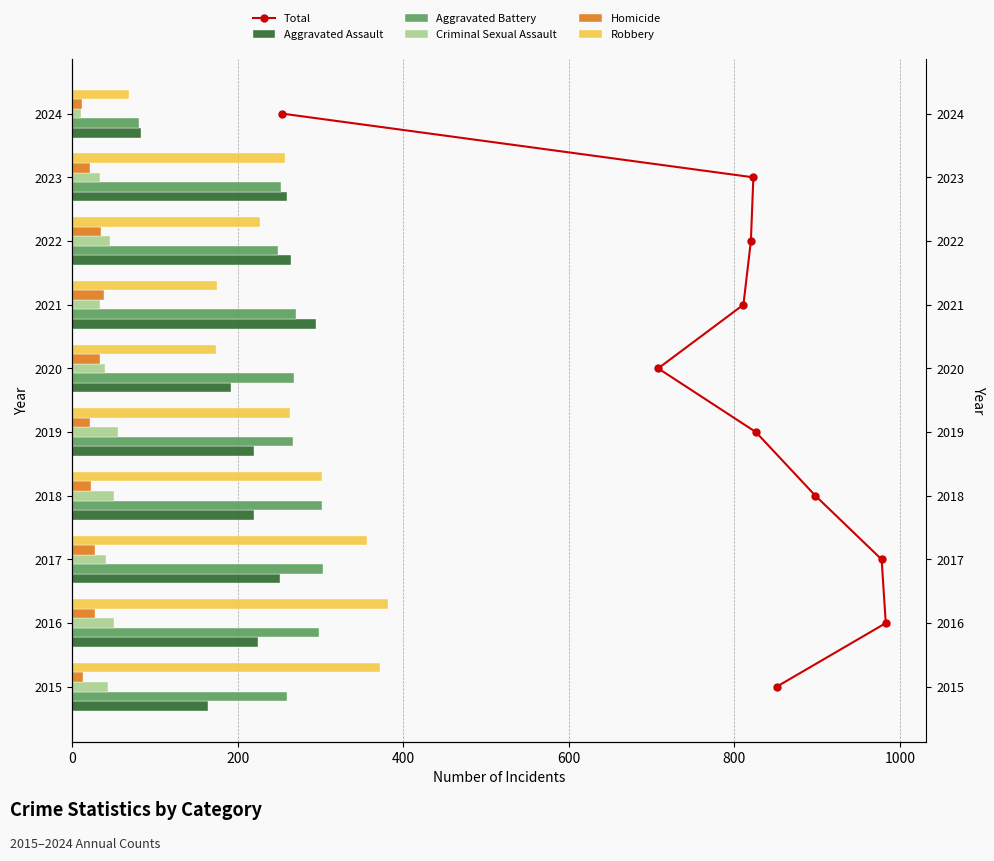

Between 200 and 1200, which series saw the biggest shift?

Robbery